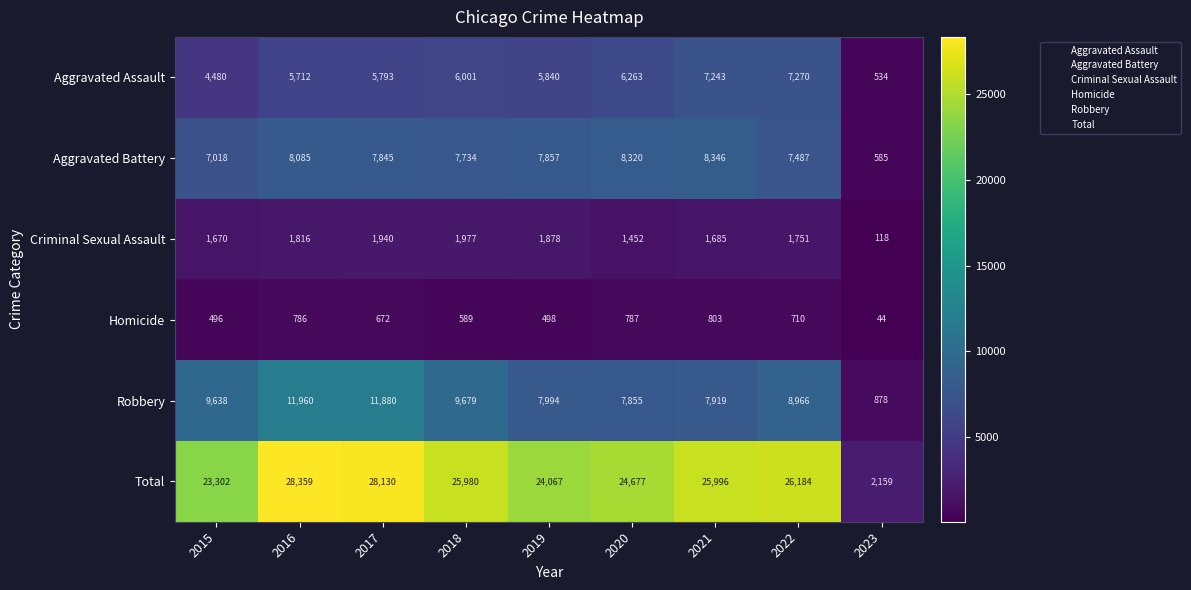

What is the difference between the highest and lowest values at 2017?

27458